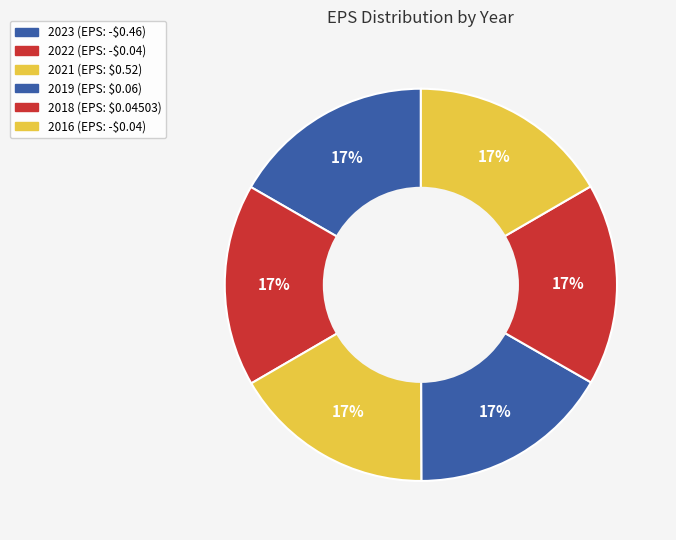

What percentage is the 2023 slice, to the nearest percent?

17%